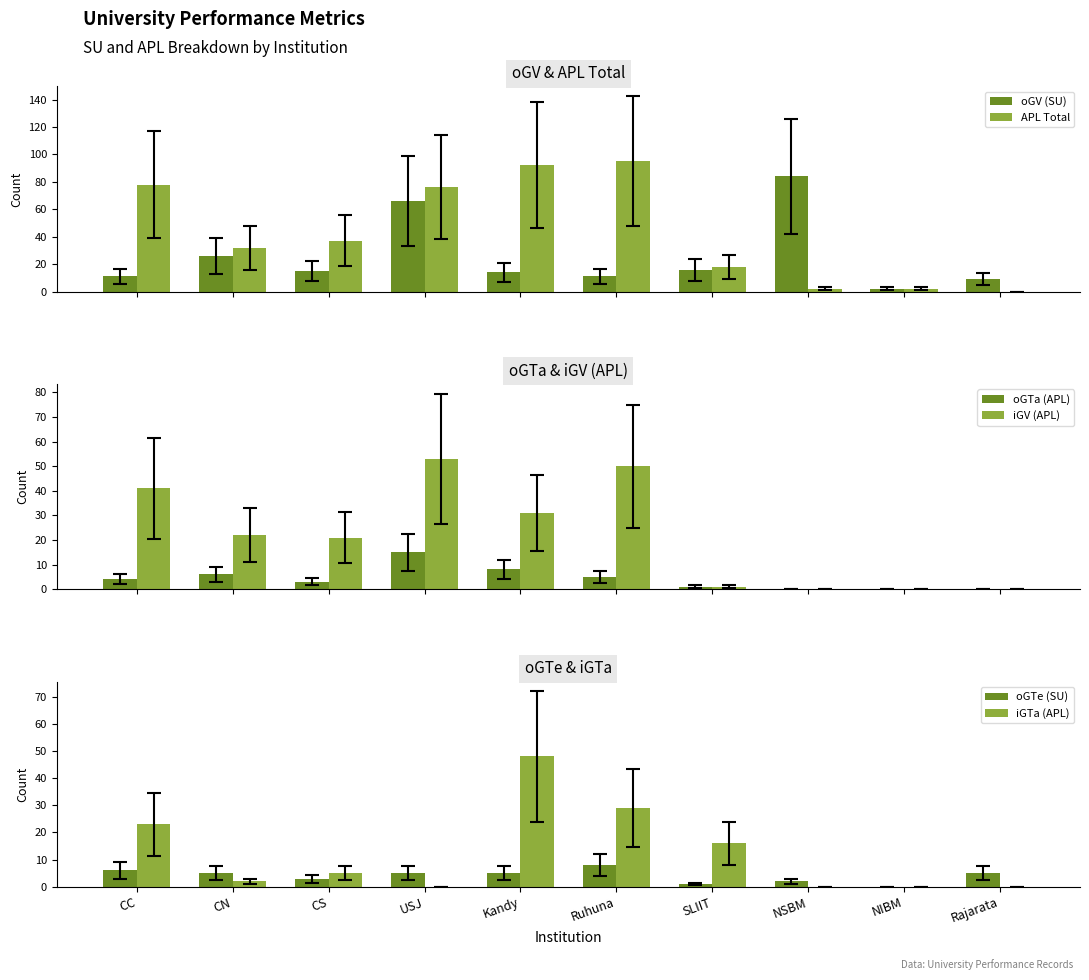

At which category is the sum across all series the highest?

USJ